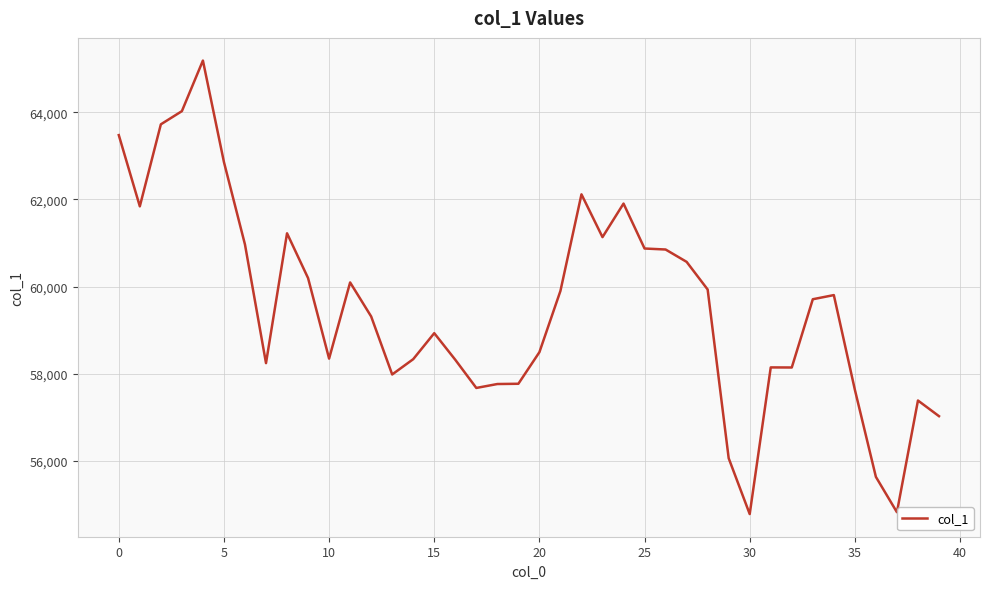

What is the minimum value shown in the chart?

54786